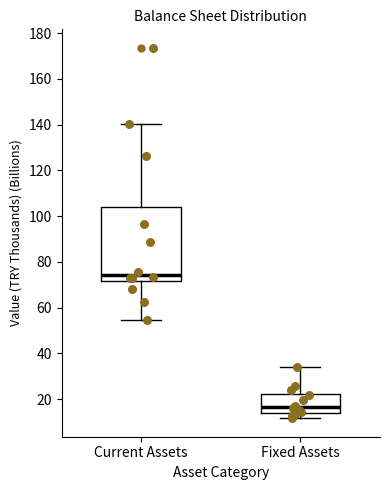

Reading left to right, transcribe this box plot: for each box, give where its median line is, the range the box spans, and where its two whiskers end, as read against the y-axis. The values are not printed on the chart, so give them approximately, as read against the axis.

Current Assets: median 74, box 72 to 104, whiskers 54 to 140
Fixed Assets: median 16, box 14 to 22, whiskers 12 to 34